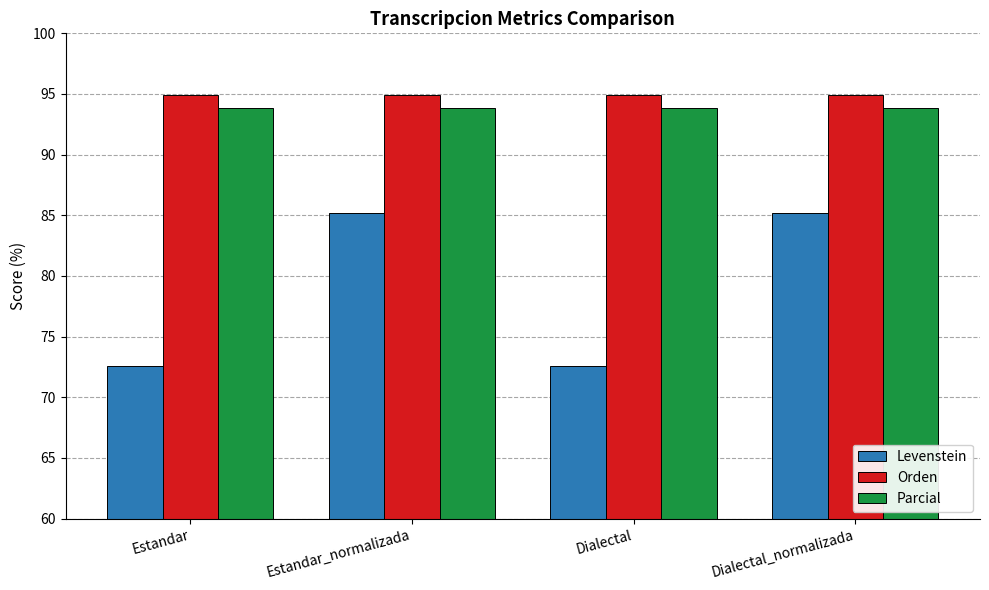

How many bars are there in each group?

3